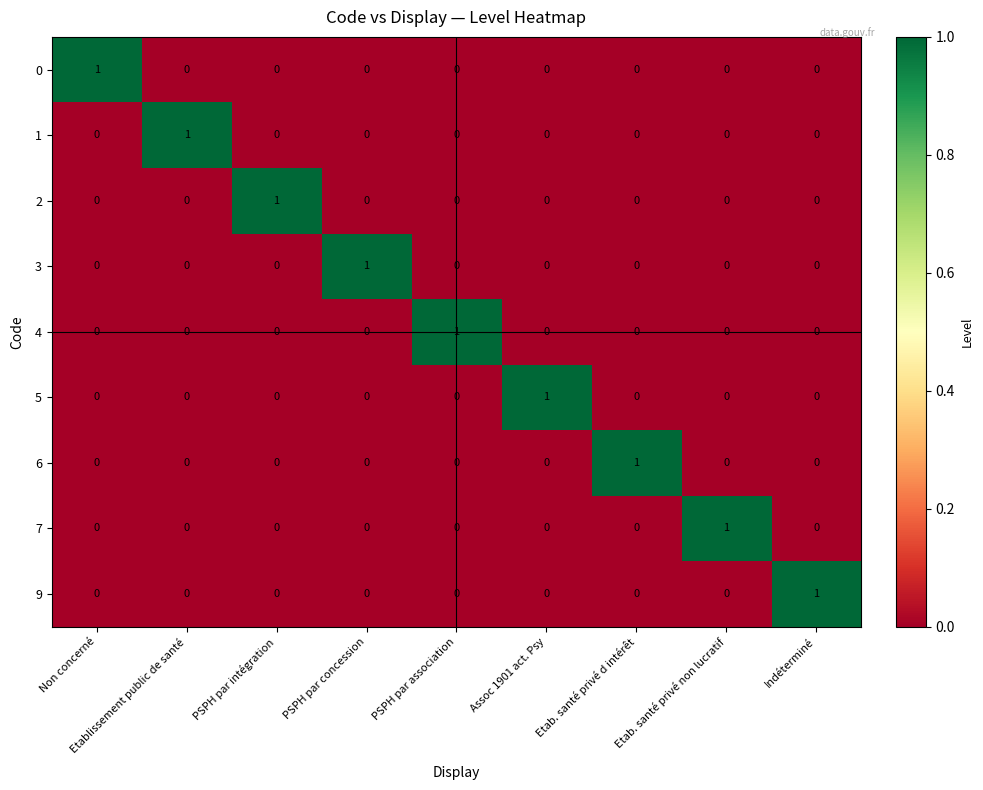

The 2 series shows -1 at PSPH par association. True or false?

False